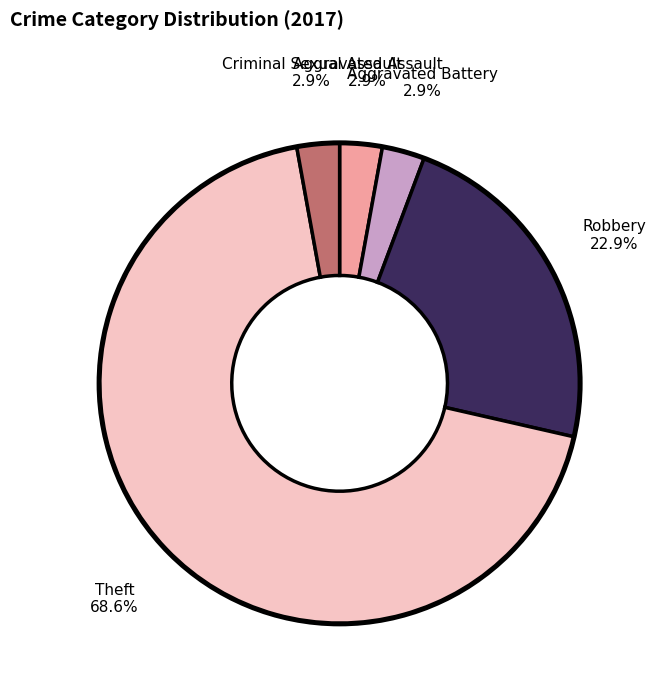

Is there a majority slice in this chart?

Yes